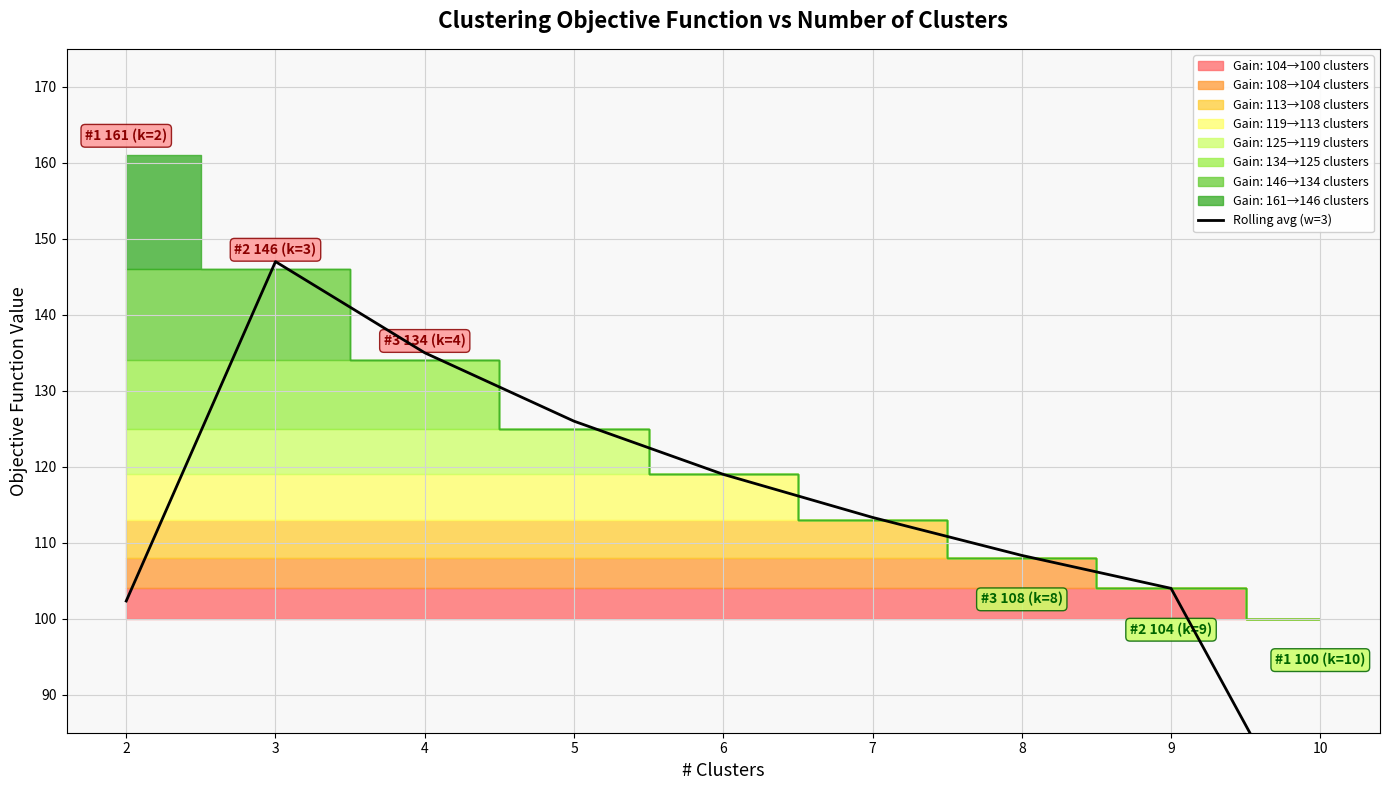

What is the minimum value shown in the chart?

68.0